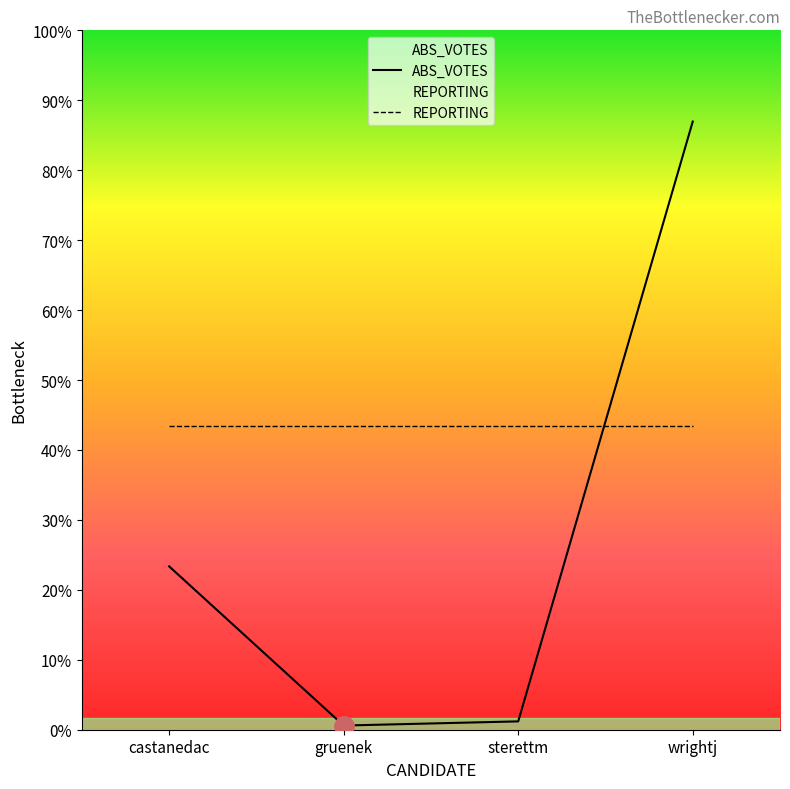

What is the average value?

564